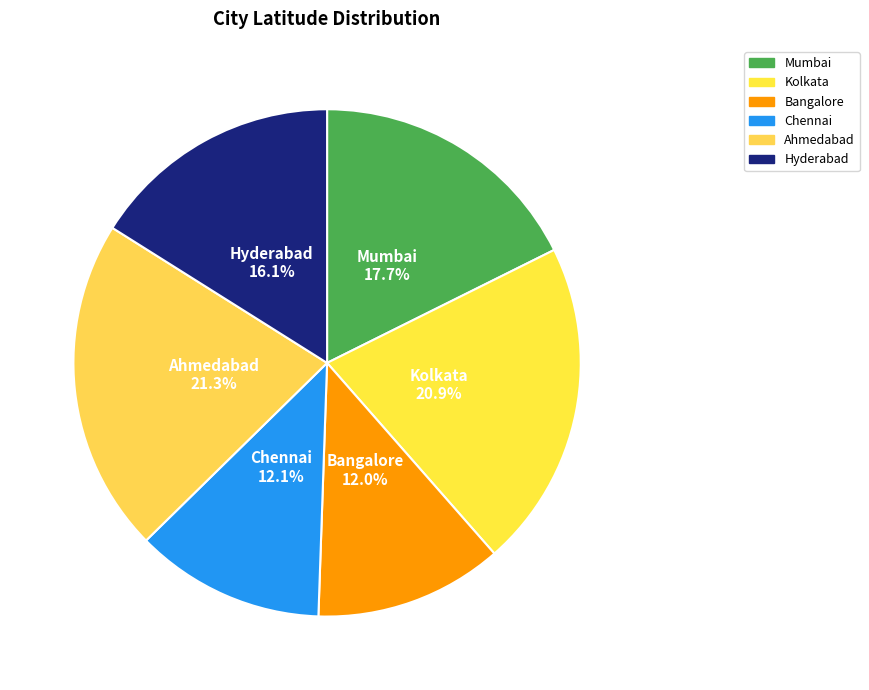

How many slices are in this pie chart?

6